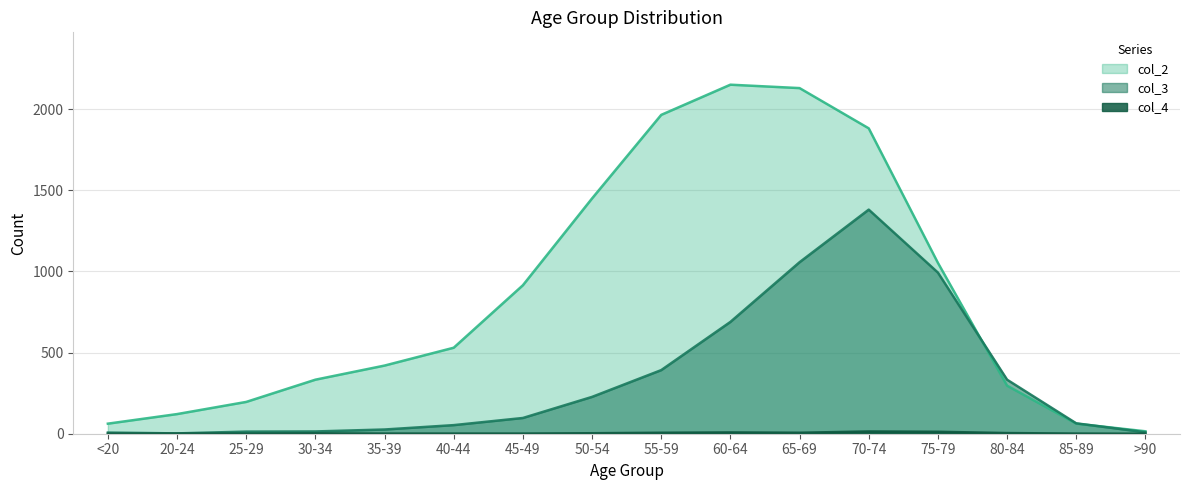

What is the difference between the highest and lowest values at 45-49?

914